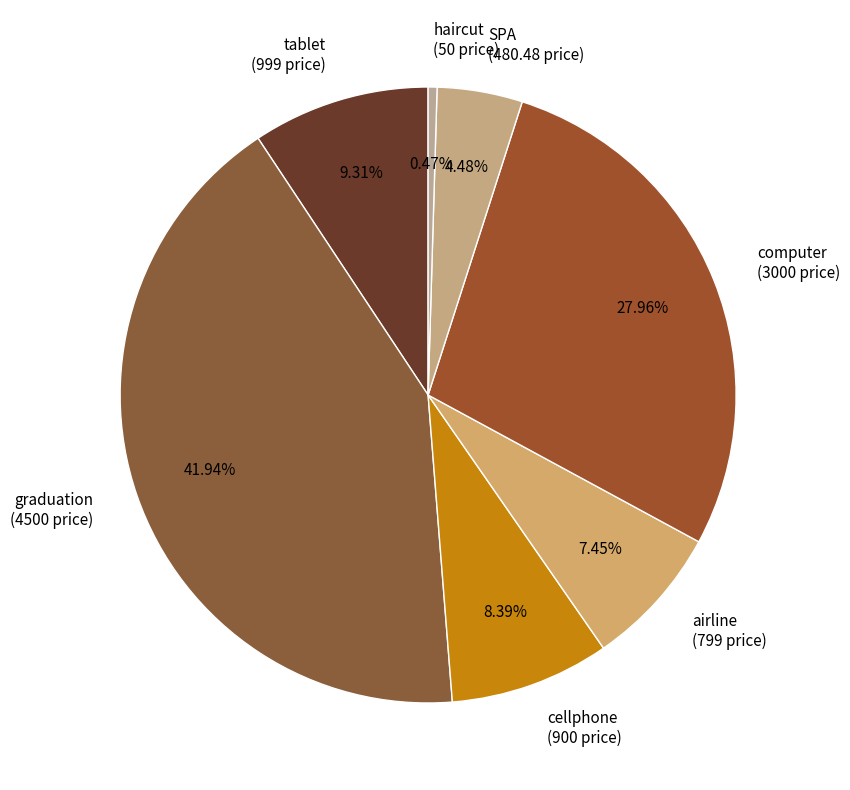

Between haircut (50 price) and graduation (4500 price), which is larger?

graduation (4500 price)